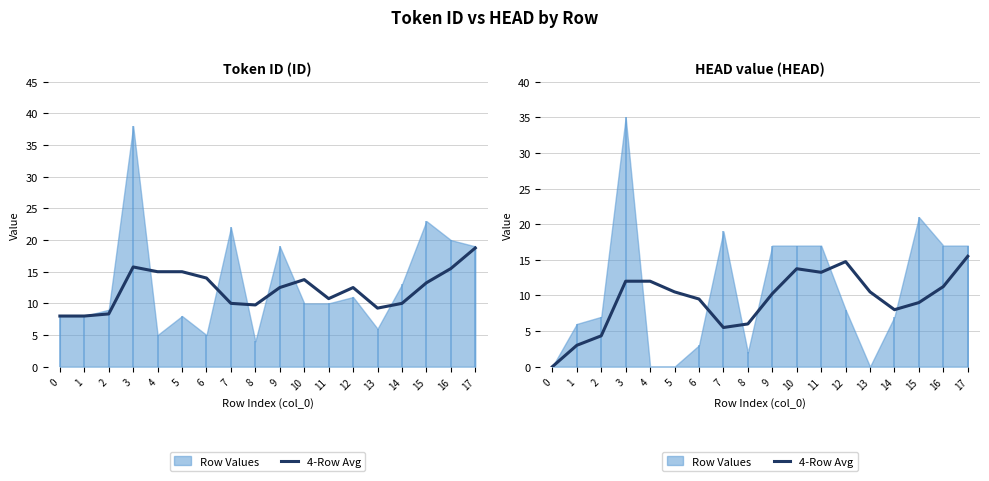

Reading left to right, what are all the values shown in this chart?

0.0	3.0	4.3	12.0	12.0	10.5	9.5	5.5	6.0	10.2	13.8	13.2	14.8	10.5	8.0	9.0	11.2	15.5